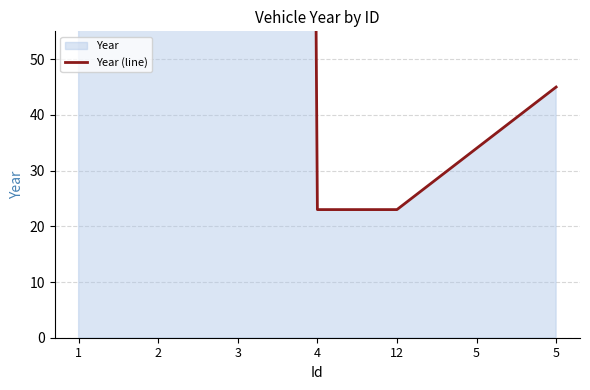

What is the average value?

884